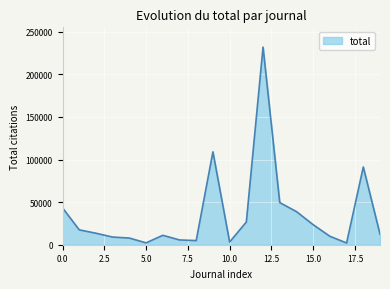

What is the maximum value shown in the chart?

232003